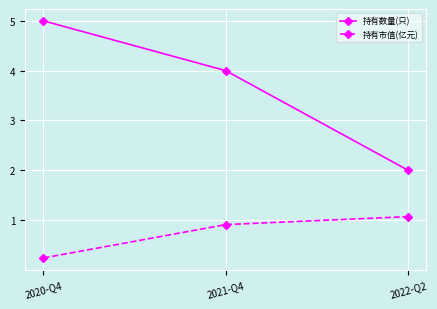

Which category has the highest value across all series?

2020-Q4